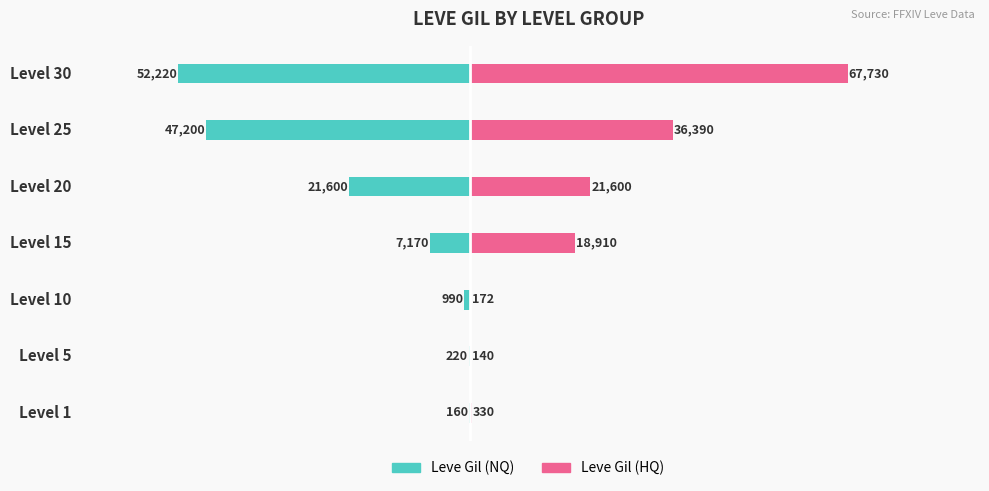

Between Level 25 and Level 30, which series saw the biggest shift?

Leve Gil (HQ)